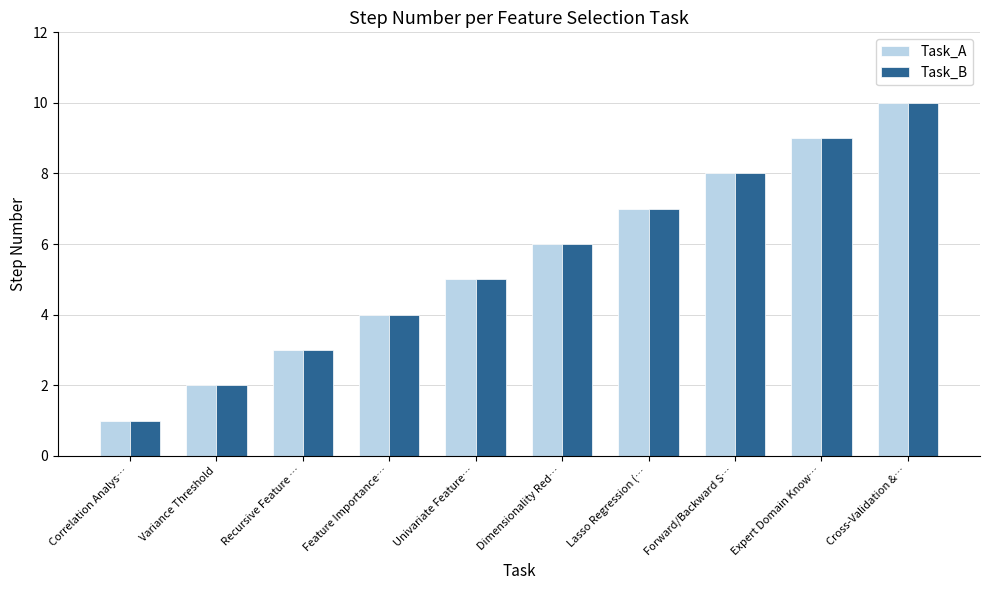

At which category is the sum across all series the highest?

Cross-Validation &…